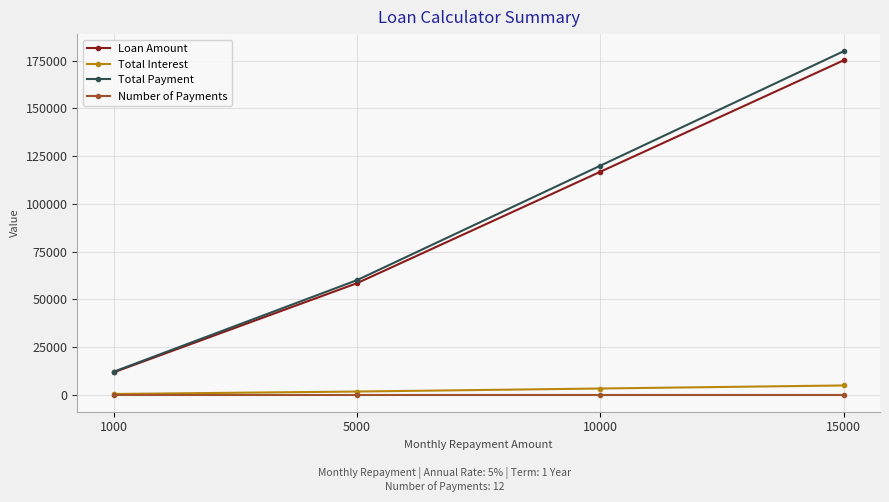

Which series changed the most between 5000 and 15000?

Total Payment